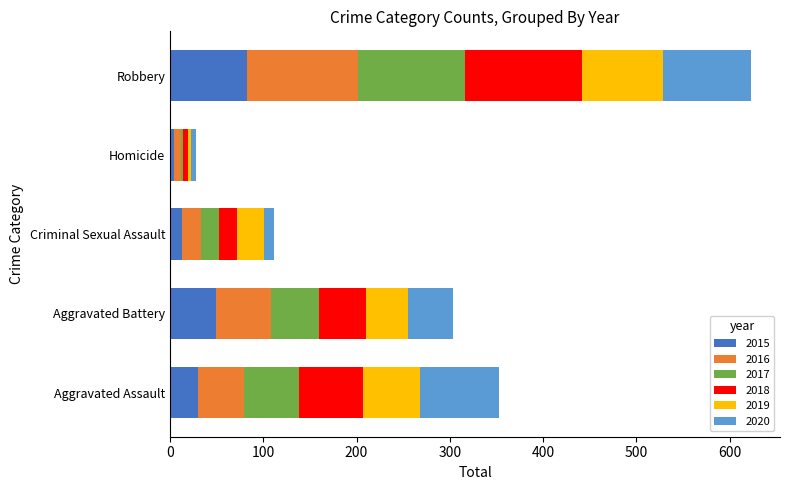

How many values in the 2015 series are below 30?

2